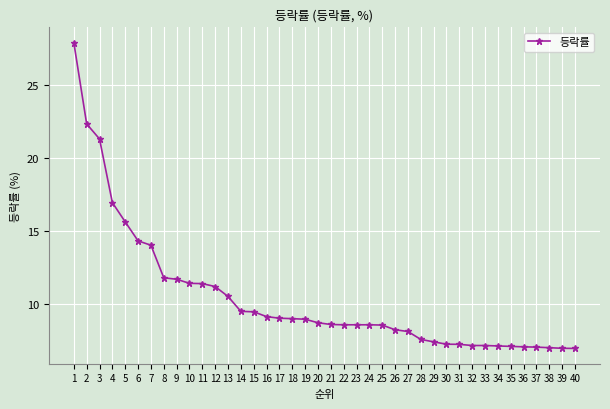

What is the maximum value shown in the chart?

27.9